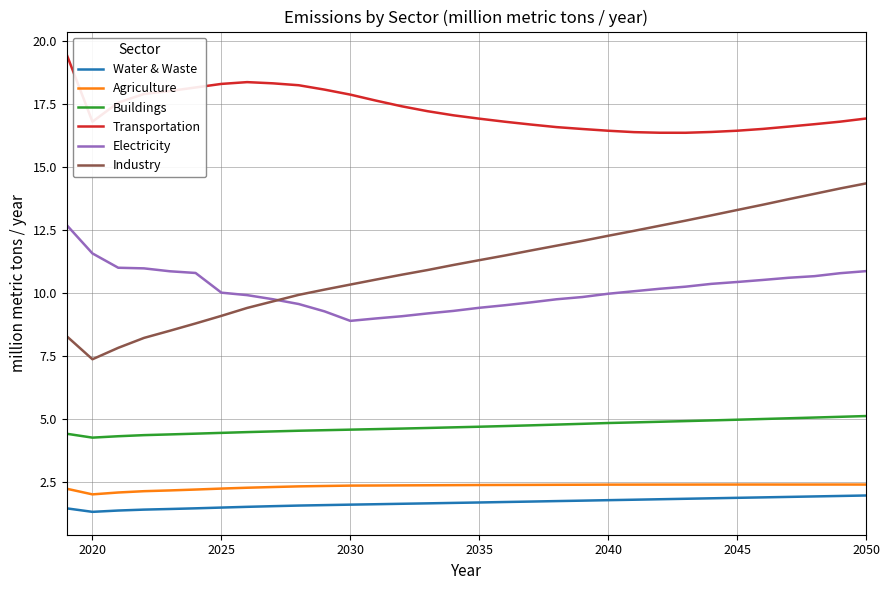

True or false: Transportation and Buildings cross at least once.

False